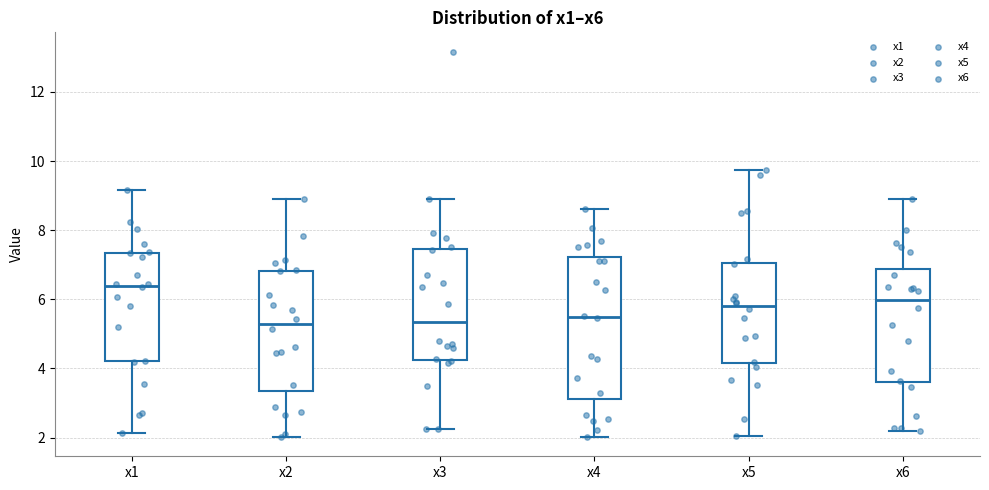

Reading left to right, read every box against the y-axis: the position of its median line, the range the box covers, and the ends of its whiskers. The values are not printed on the chart, so give them approximately, as read against the axis.

x1: median 6.4, box 4.2 to 7.4, whiskers 2.2 to 9.2
x2: median 5.2, box 3.4 to 6.8, whiskers 2.0 to 9.0
x3: median 5.4, box 4.2 to 7.4, whiskers 2.2 to 9.0
x4: median 5.4, box 3.2 to 7.2, whiskers 2.0 to 8.6
x5: median 5.8, box 4.2 to 7.0, whiskers 2.0 to 9.8
x6: median 6.0, box 3.6 to 6.8, whiskers 2.2 to 9.0